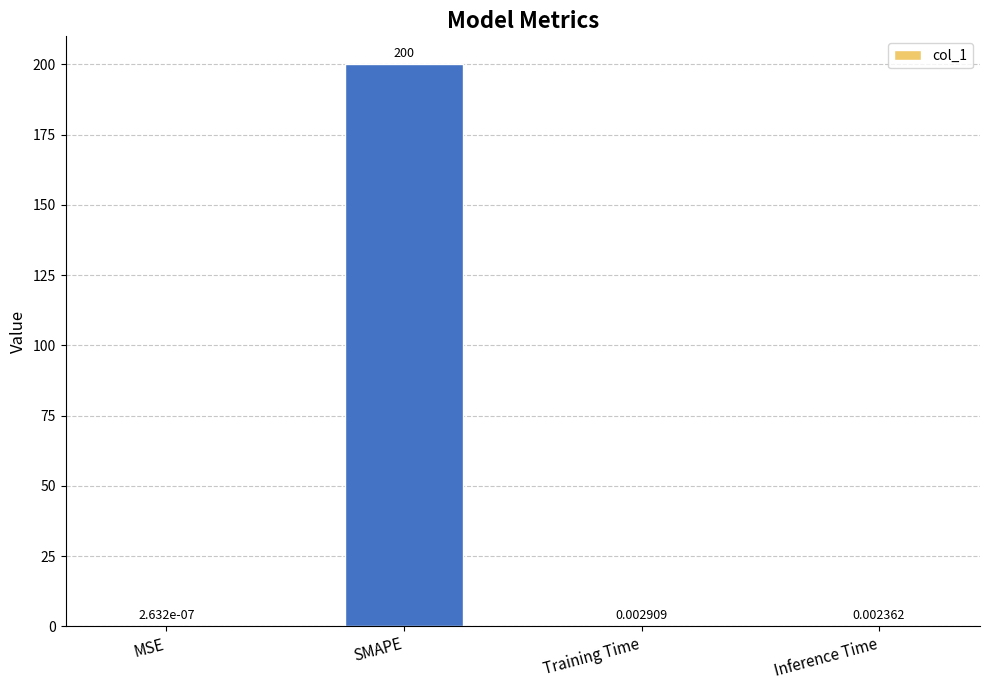

Which category has the highest value across all series?

SMAPE